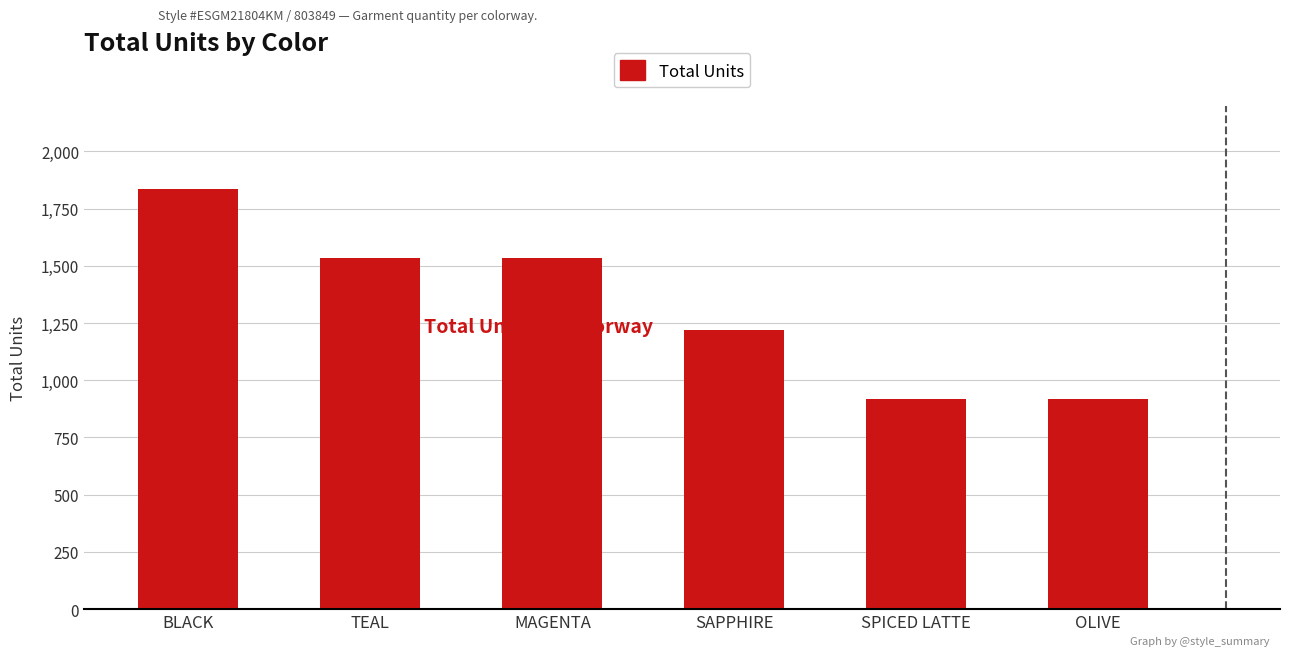

Count the values in the range 920 to 1535.

5